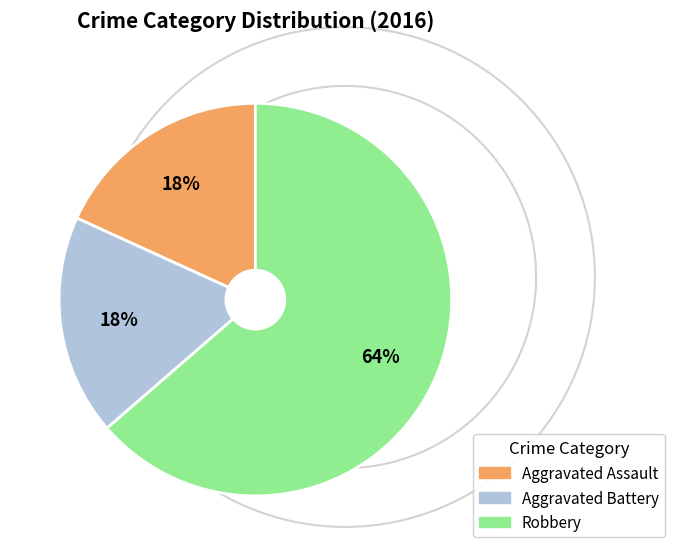

Do Aggravated Assault and Robbery together represent more than half of the pie?

Yes